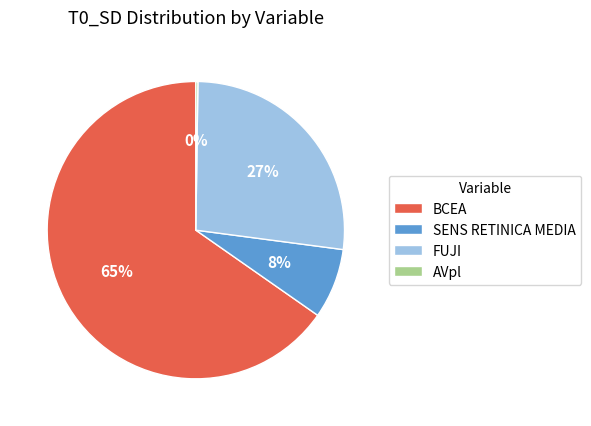

Which category accounts for the majority?

BCEA